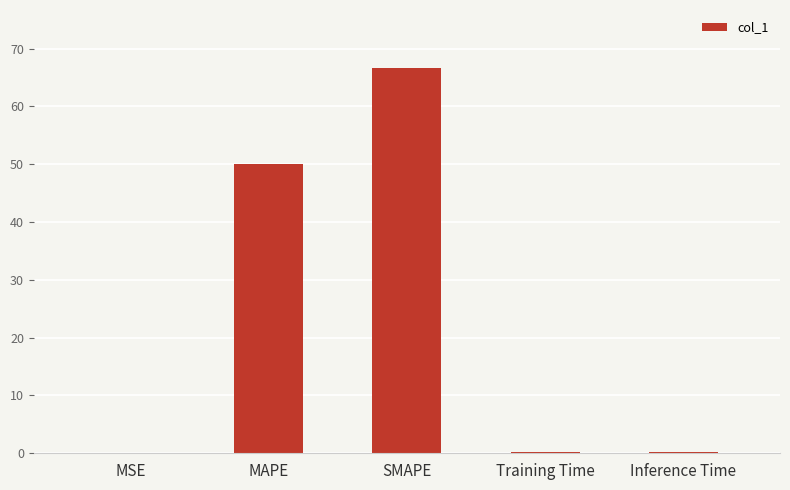

True or false: the data shows 26.0 at SMAPE.

False